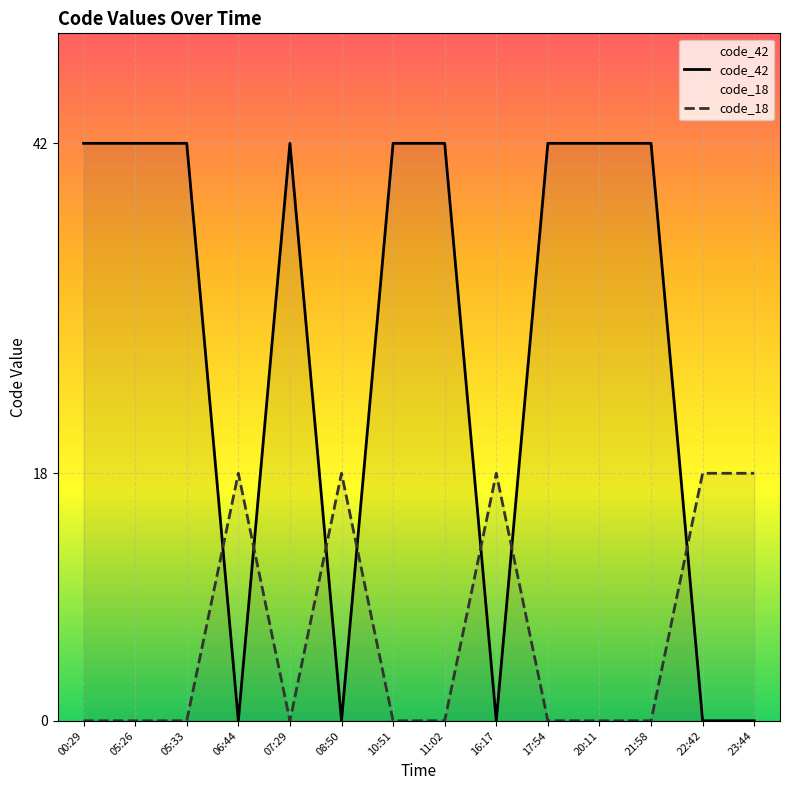

How many lines are shown in the chart?

2